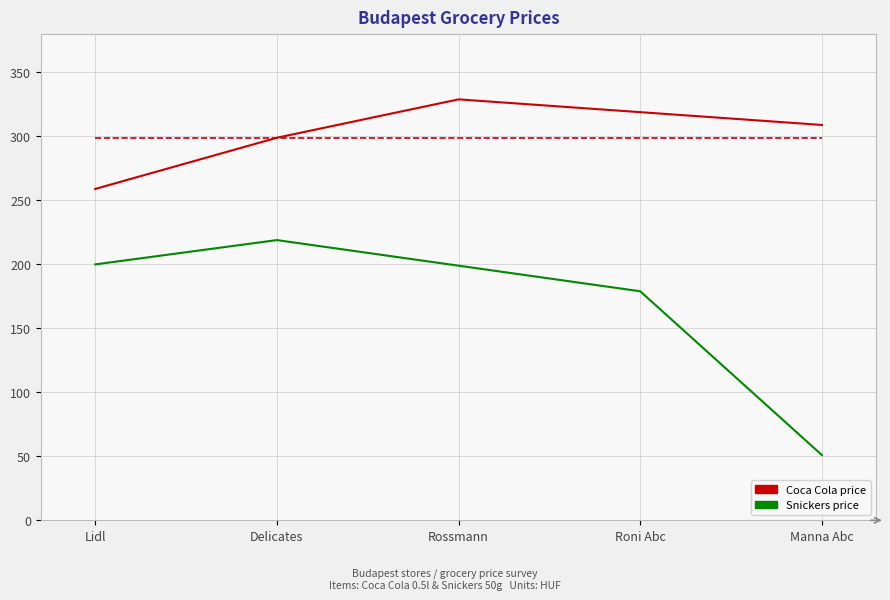

How many interior local peaks does the Coca Cola price series have?

1